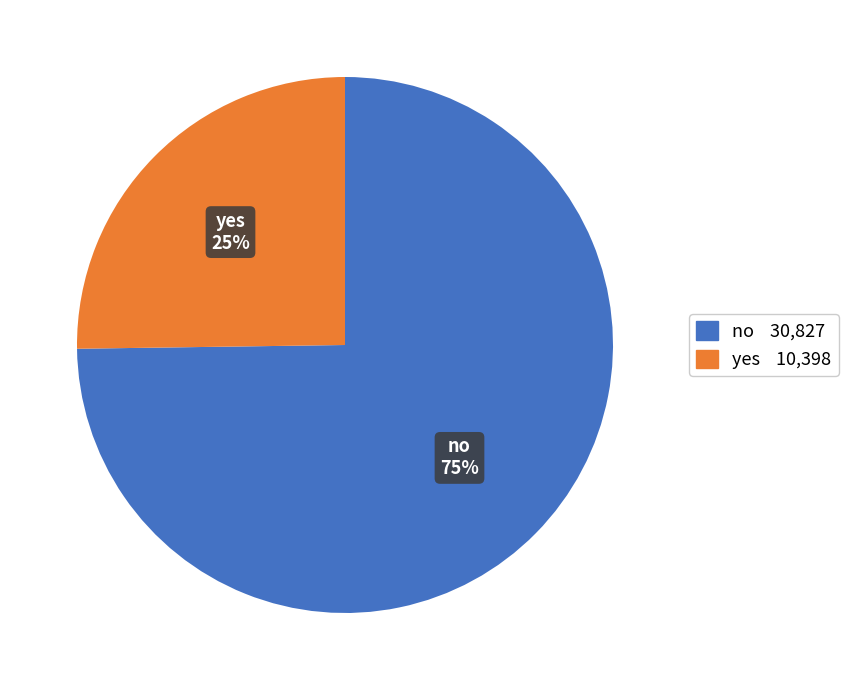

Do no and yes together represent more than half of the pie?

Yes